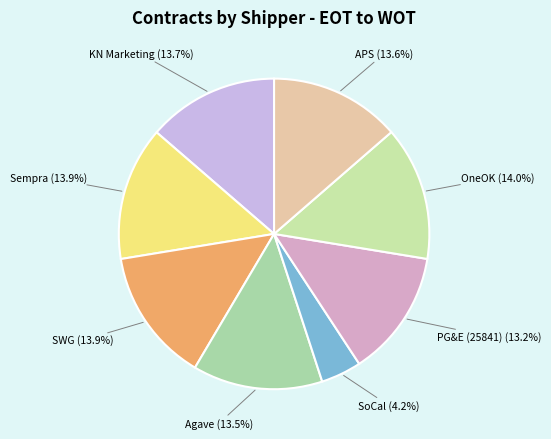

Which slice is the smallest?

SoCal